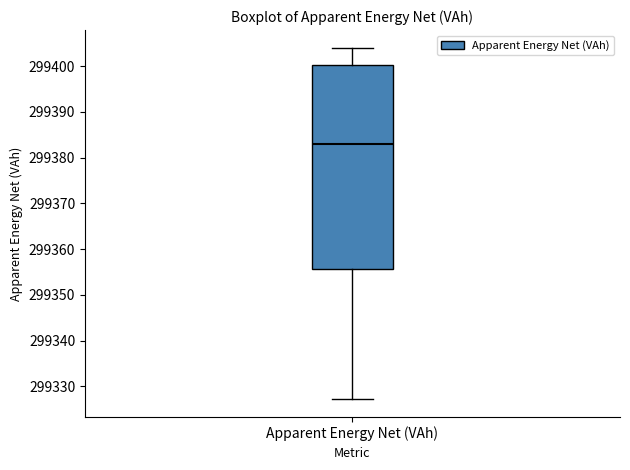

Transcribe this box plot: give where the median line is, the range the box spans, and where the two whiskers end, as read against the y-axis. The values are not printed on the chart, so give them approximately, as read against the axis.

median 299383, box 299356 to 299400, whiskers 299327 to 299404